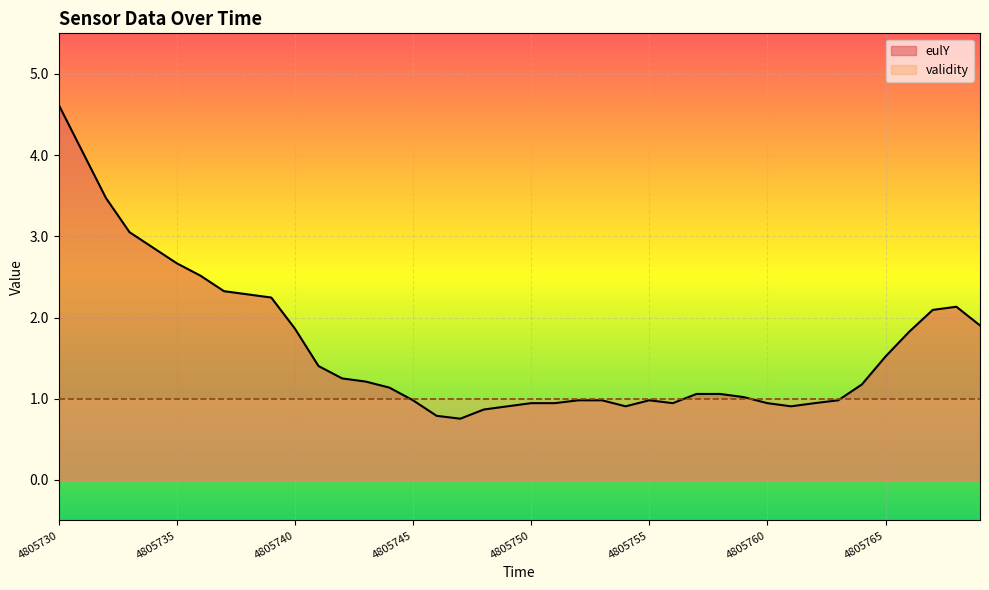

True or false: the data shows 3.8 at 4805735.

False